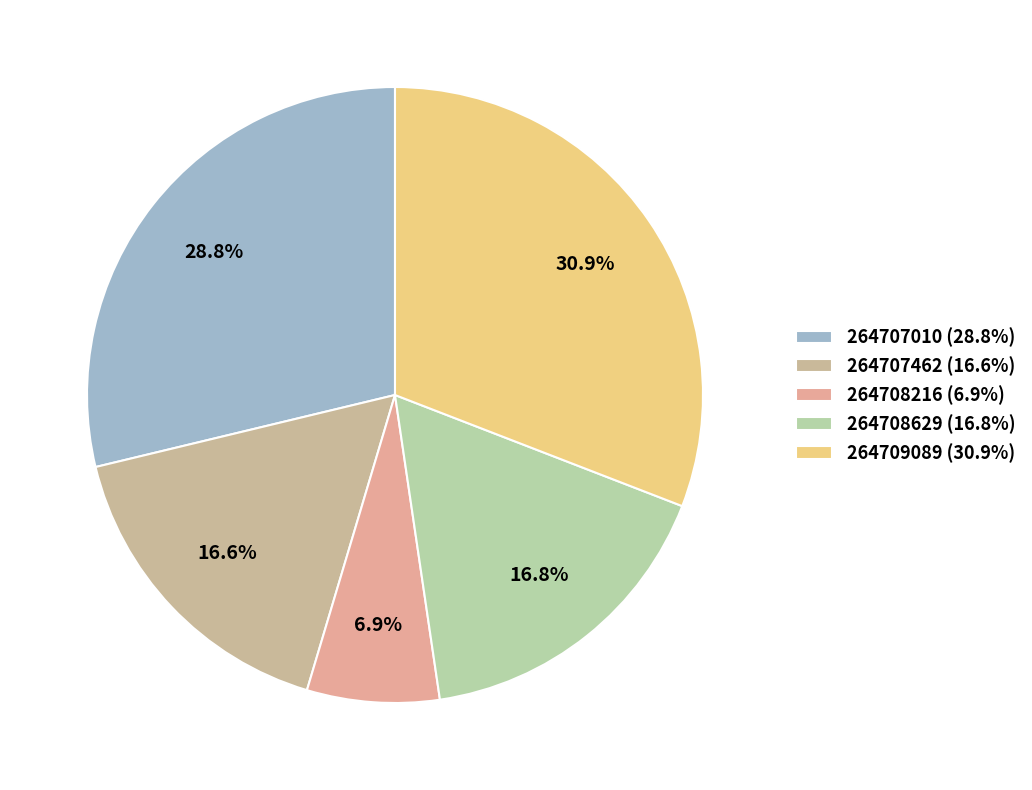

How many slices are in this pie chart?

5